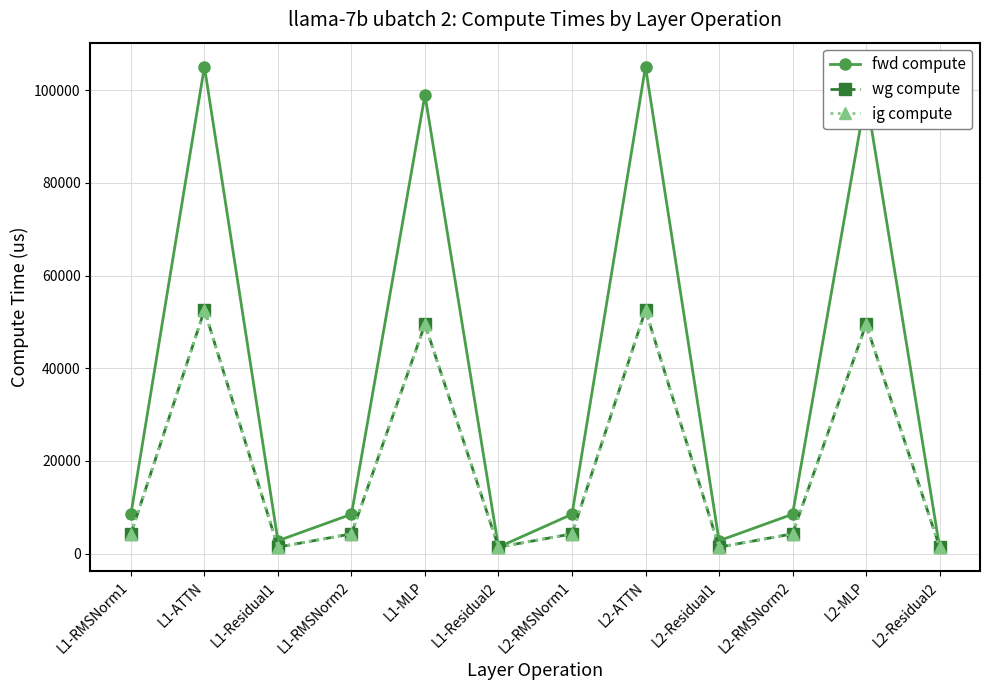

At which category is the sum across all series the highest?

L1-ATTN